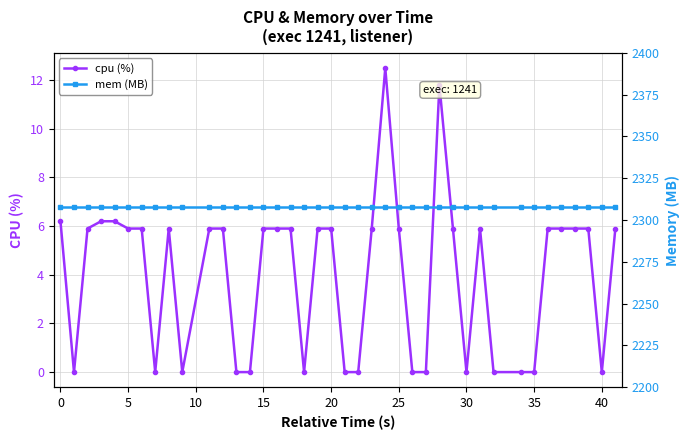

True or false: cpu (%) has more than 1 points higher than both neighbors.

True